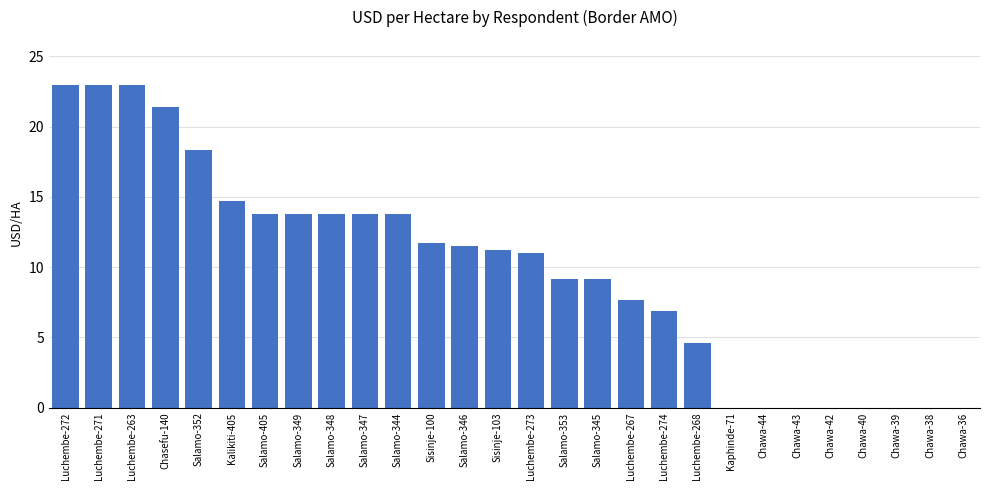

Are the bars horizontal?

No